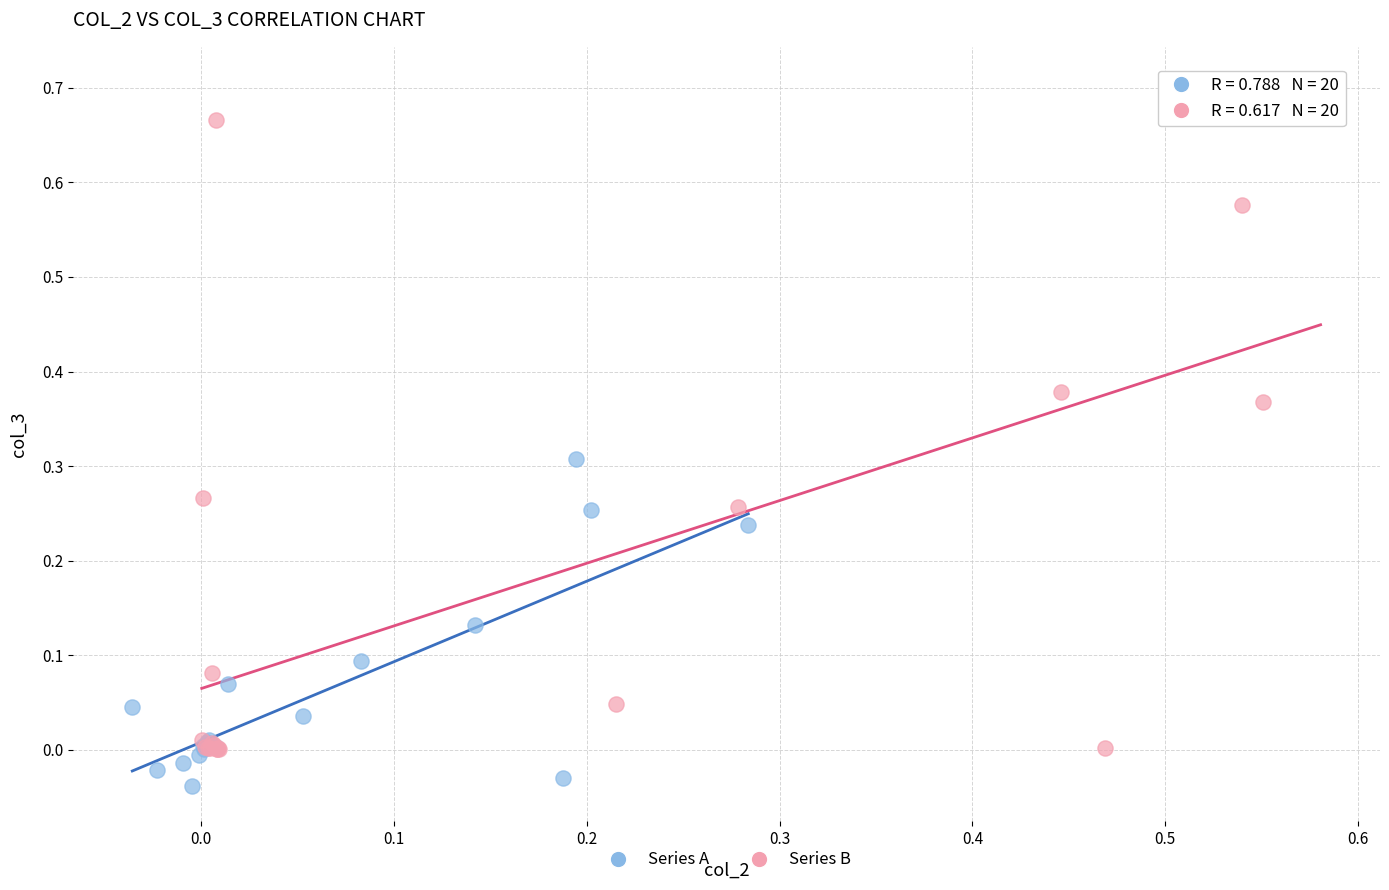

Which series contains the lowest Y value?

Series A